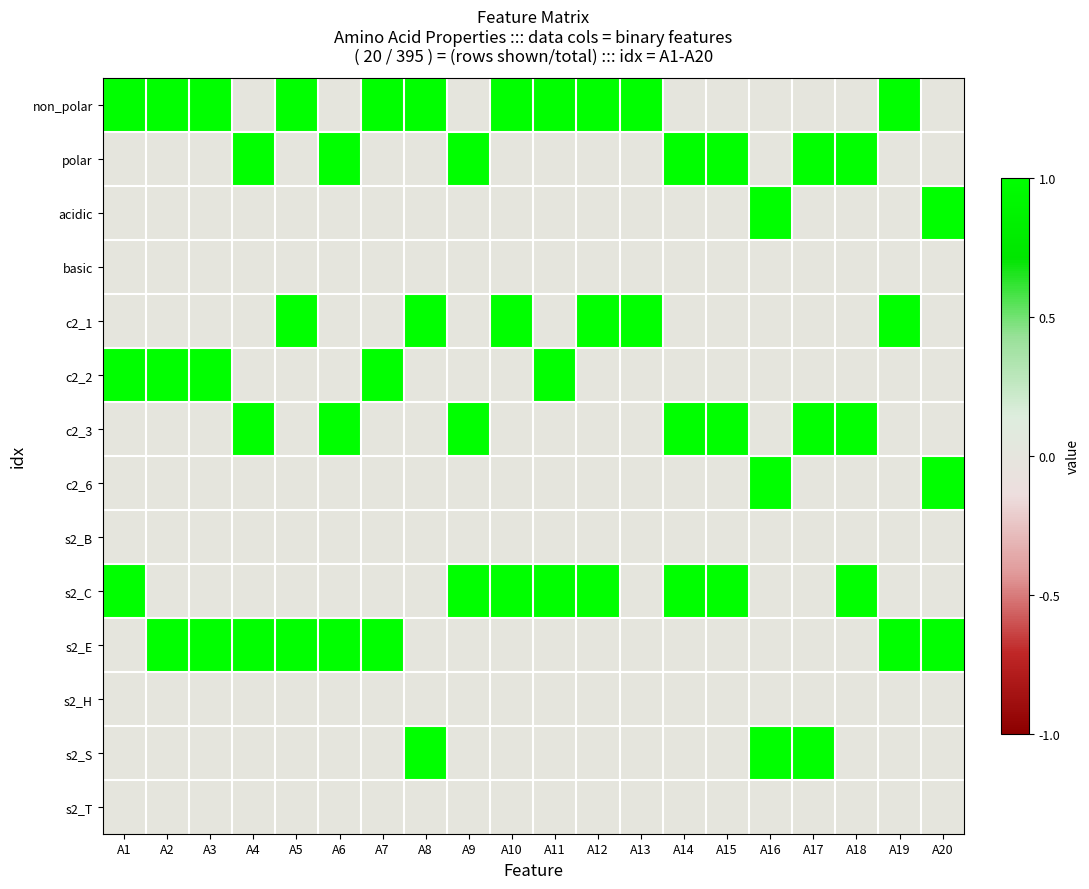

Reading left to right, transcribe all the data shown in this chart.

non_polar: A1=1	A2=1	A3=1	A4=0	A5=1	A6=0	A7=1	A8=1	A9=0	A10=1	A11=1	A12=1	A13=1	A14=0	A15=0	A16=0	A17=0	A18=0	A19=1	A20=0
polar: A1=0	A2=0	A3=0	A4=1	A5=0	A6=1	A7=0	A8=0	A9=1	A10=0	A11=0	A12=0	A13=0	A14=1	A15=1	A16=0	A17=1	A18=1	A19=0	A20=0
acidic: A1=0	A2=0	A3=0	A4=0	A5=0	A6=0	A7=0	A8=0	A9=0	A10=0	A11=0	A12=0	A13=0	A14=0	A15=0	A16=1	A17=0	A18=0	A19=0	A20=1
basic: A1=0	A2=0	A3=0	A4=0	A5=0	A6=0	A7=0	A8=0	A9=0	A10=0	A11=0	A12=0	A13=0	A14=0	A15=0	A16=0	A17=0	A18=0	A19=0	A20=0
c2_1: A1=0	A2=0	A3=0	A4=0	A5=1	A6=0	A7=0	A8=1	A9=0	A10=1	A11=0	A12=1	A13=1	A14=0	A15=0	A16=0	A17=0	A18=0	A19=1	A20=0
c2_2: A1=1	A2=1	A3=1	A4=0	A5=0	A6=0	A7=1	A8=0	A9=0	A10=0	A11=1	A12=0	A13=0	A14=0	A15=0	A16=0	A17=0	A18=0	A19=0	A20=0
c2_3: A1=0	A2=0	A3=0	A4=1	A5=0	A6=1	A7=0	A8=0	A9=1	A10=0	A11=0	A12=0	A13=0	A14=1	A15=1	A16=0	A17=1	A18=1	A19=0	A20=0
c2_6: A1=0	A2=0	A3=0	A4=0	A5=0	A6=0	A7=0	A8=0	A9=0	A10=0	A11=0	A12=0	A13=0	A14=0	A15=0	A16=1	A17=0	A18=0	A19=0	A20=1
s2_B: A1=0	A2=0	A3=0	A4=0	A5=0	A6=0	A7=0	A8=0	A9=0	A10=0	A11=0	A12=0	A13=0	A14=0	A15=0	A16=0	A17=0	A18=0	A19=0	A20=0
s2_C: A1=1	A2=0	A3=0	A4=0	A5=0	A6=0	A7=0	A8=0	A9=1	A10=1	A11=1	A12=1	A13=0	A14=1	A15=1	A16=0	A17=0	A18=1	A19=0	A20=0
s2_E: A1=0	A2=1	A3=1	A4=1	A5=1	A6=1	A7=1	A8=0	A9=0	A10=0	A11=0	A12=0	A13=0	A14=0	A15=0	A16=0	A17=0	A18=0	A19=1	A20=1
s2_H: A1=0	A2=0	A3=0	A4=0	A5=0	A6=0	A7=0	A8=0	A9=0	A10=0	A11=0	A12=0	A13=0	A14=0	A15=0	A16=0	A17=0	A18=0	A19=0	A20=0
s2_S: A1=0	A2=0	A3=0	A4=0	A5=0	A6=0	A7=0	A8=1	A9=0	A10=0	A11=0	A12=0	A13=0	A14=0	A15=0	A16=1	A17=1	A18=0	A19=0	A20=0
s2_T: A1=0	A2=0	A3=0	A4=0	A5=0	A6=0	A7=0	A8=0	A9=0	A10=0	A11=0	A12=0	A13=0	A14=0	A15=0	A16=0	A17=0	A18=0	A19=0	A20=0